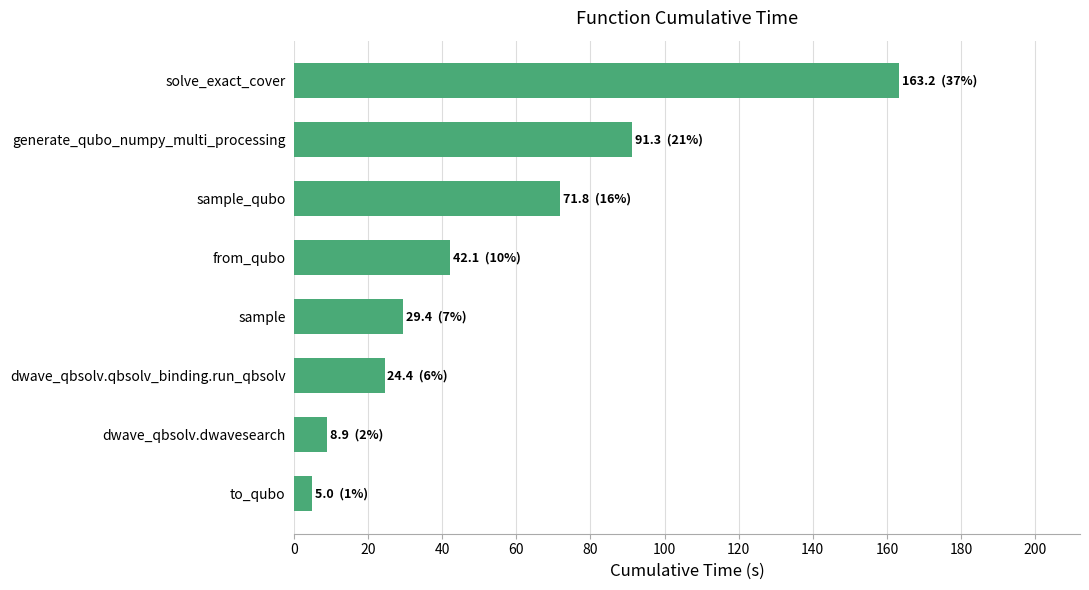

List the labels in order of value, smallest first.

to_qubo, dwave_qbsolv.dwavesearch, dwave_qbsolv.qbsolv_binding.run_qbsolv, sample, from_qubo, sample_qubo, generate_qubo_numpy_multi_processing, solve_exact_cover